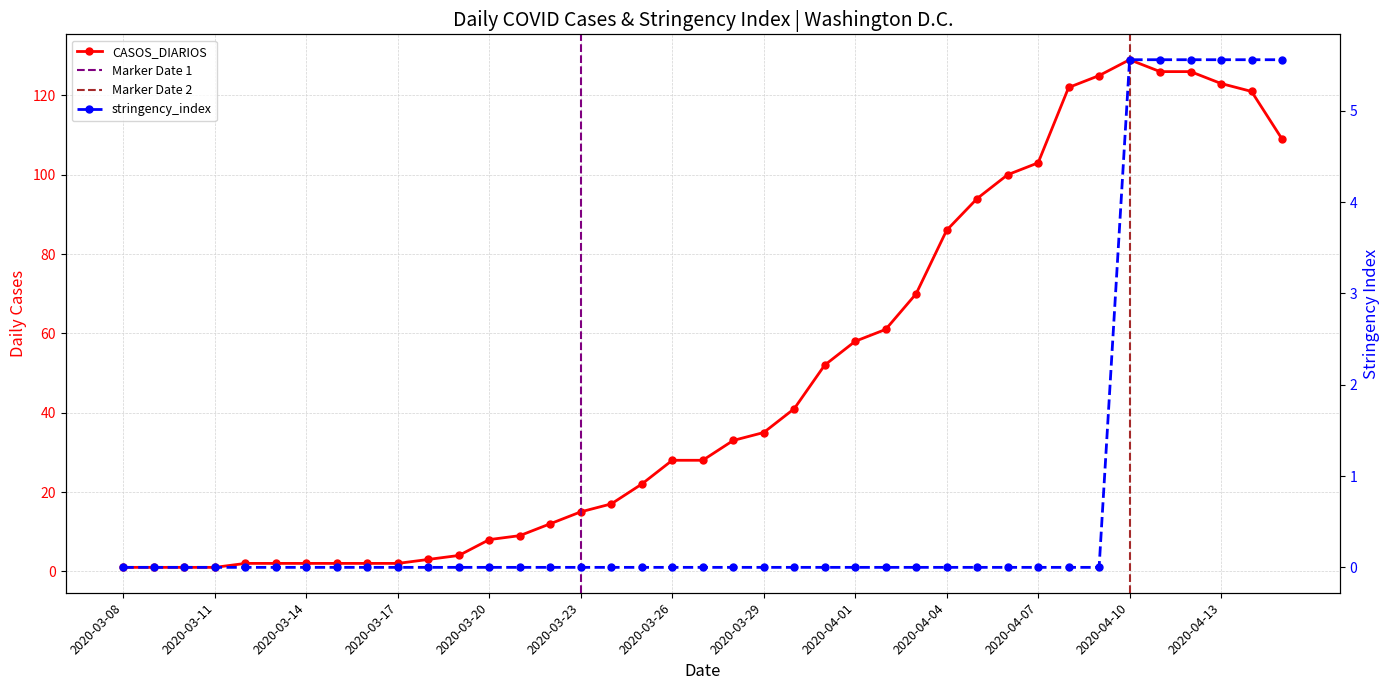

Rank the categories by value from lowest to highest.

2020-03-08, 2020-03-09, 2020-03-10, 2020-03-11, 2020-03-12, 2020-03-13, 2020-03-14, 2020-03-15, 2020-03-16, 2020-03-17, 2020-03-18, 2020-03-19, 2020-03-20, 2020-03-21, 2020-03-22, 2020-03-23, 2020-03-24, 2020-03-25, 2020-03-26, 2020-03-27, 2020-03-28, 2020-03-29, 2020-03-30, 2020-03-31, 2020-04-01, 2020-04-02, 2020-04-03, 2020-04-04, 2020-04-05, 2020-04-06, 2020-04-07, 2020-04-15, 2020-04-14, 2020-04-08, 2020-04-13, 2020-04-09, 2020-04-11, 2020-04-12, 2020-04-10